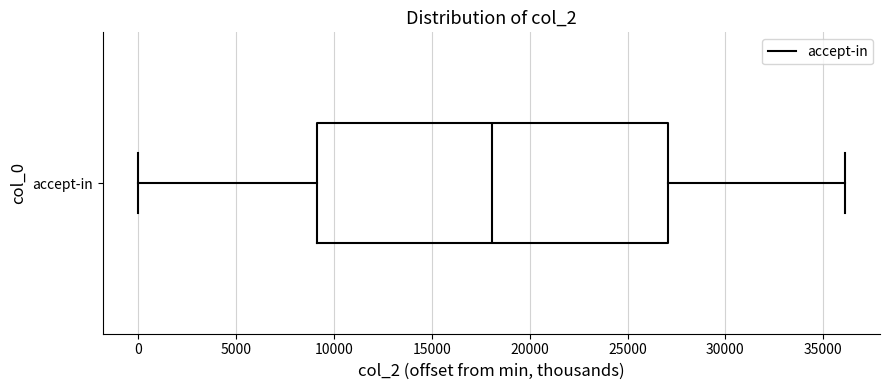

Read this box plot against the x-axis: the position of the median line, the range covered by the box, and the ends of both whiskers. The values are not printed on the chart, so give them approximately, as read against the axis.

median 18000, box 9000 to 27000, whiskers 0 to 36000